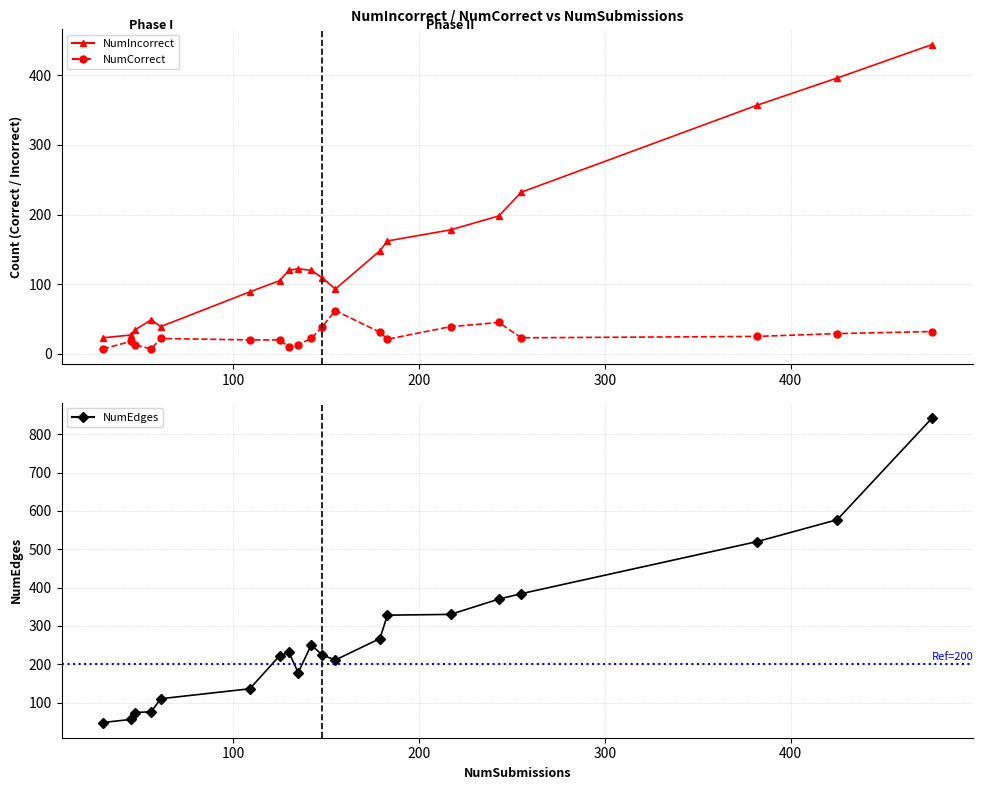

Rank the series by their average value, from lowest to highest.

NumCorrect, NumIncorrect, NumEdges